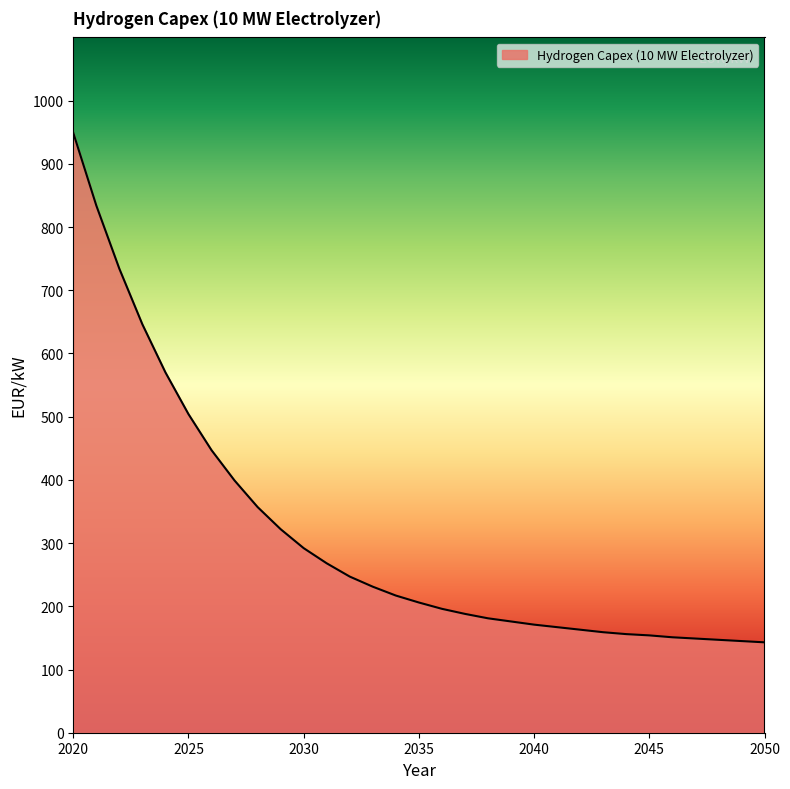

What is the difference between the maximum and minimum values?

806